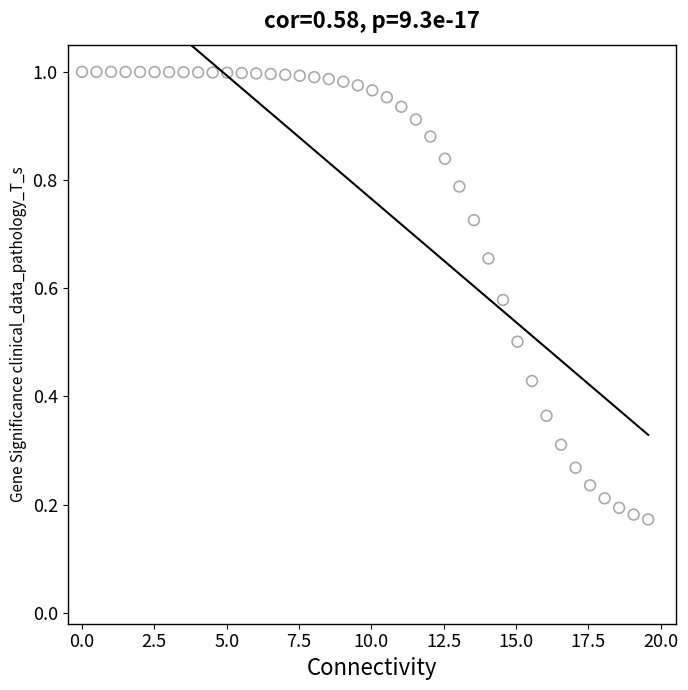

What is the range of X values (max minus min)?

19.6